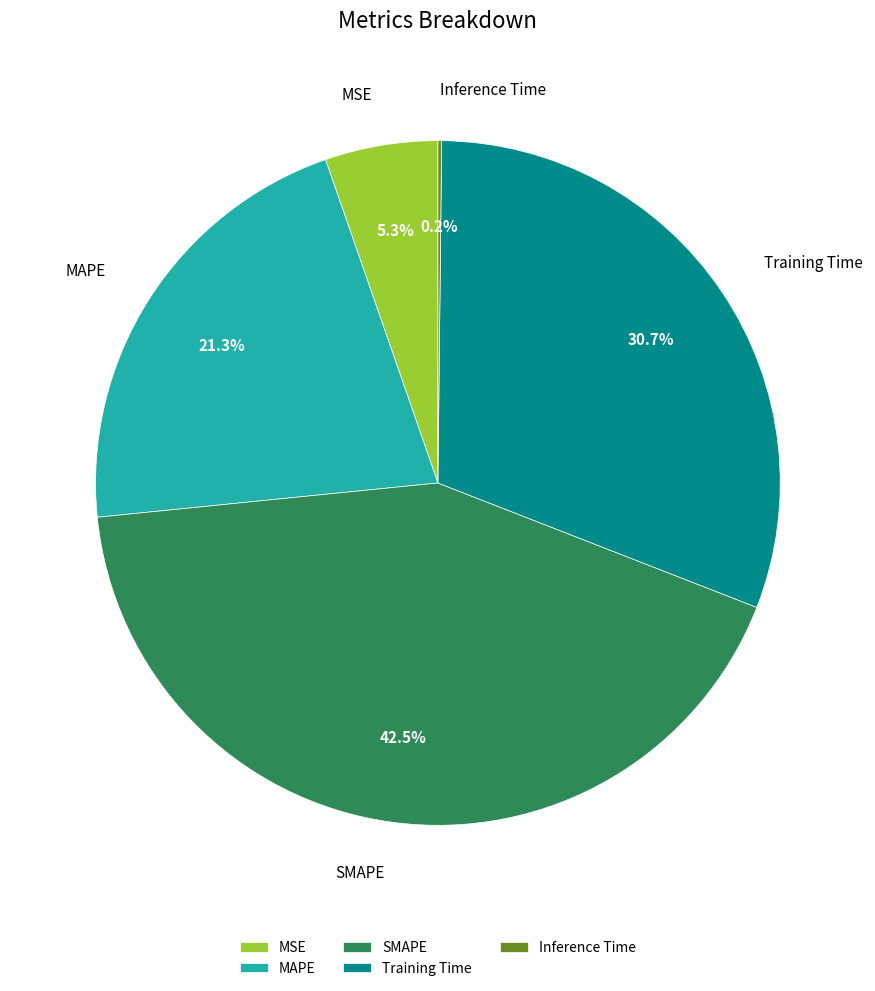

Is it true that Training Time is 19% of the pie?

False